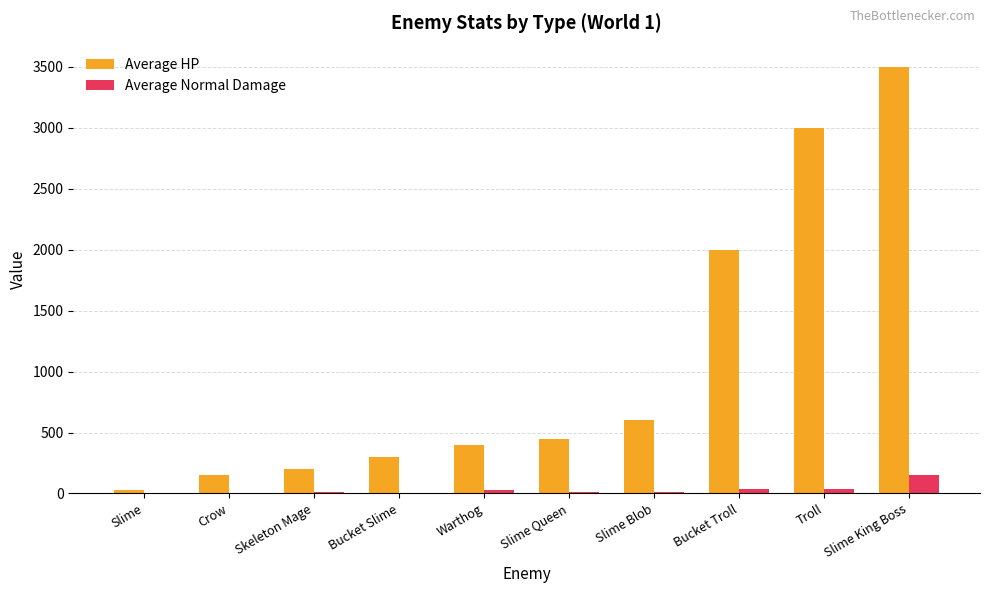

How many categories are shown in the chart?

10